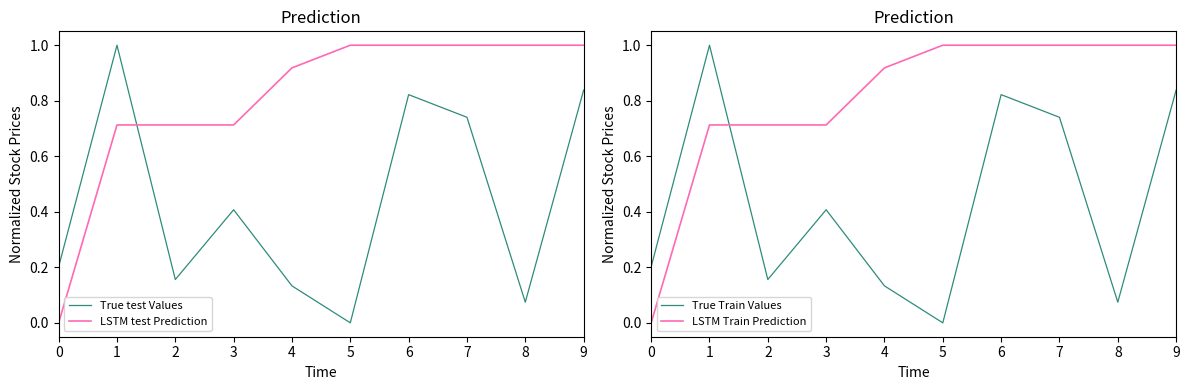

Does the chart display data point markers on the line(s)?

No